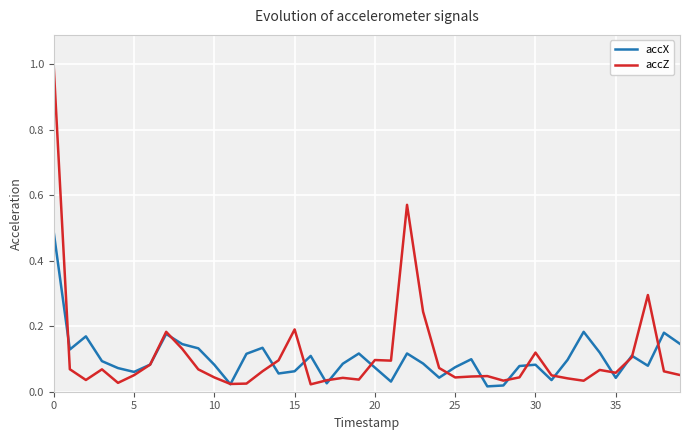

At how many categories does at least one series exceed 0?

40